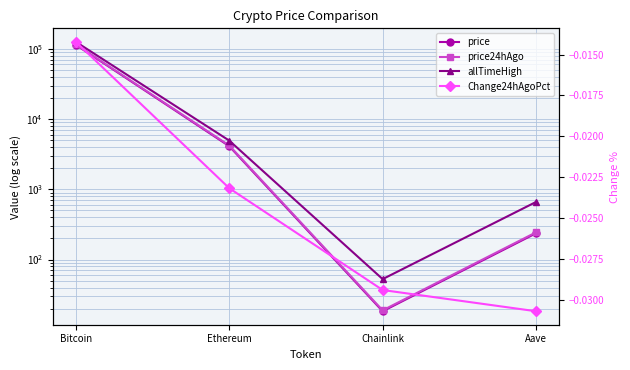

The value of allTimeHigh at Aave is 661.7. True or false?

True